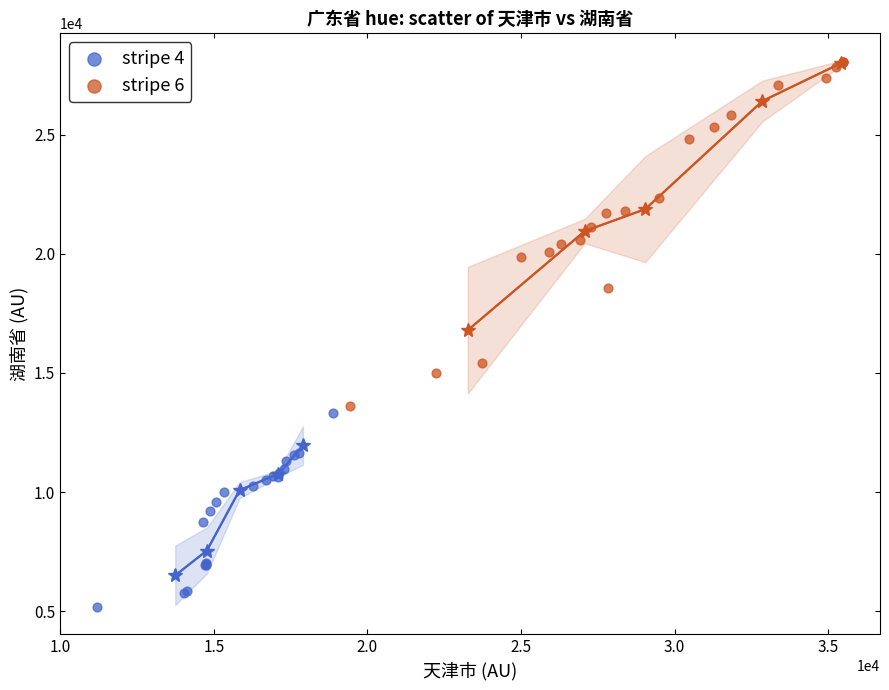

Which series contains the highest Y value?

stripe 6